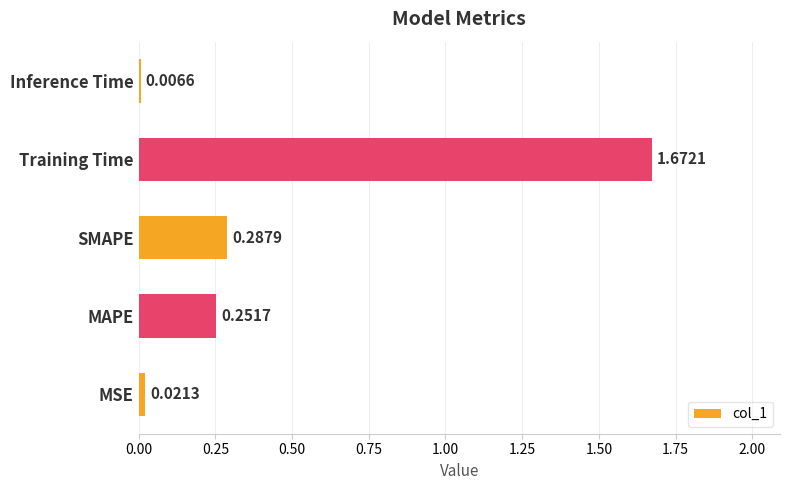

What is the average value?

0.4